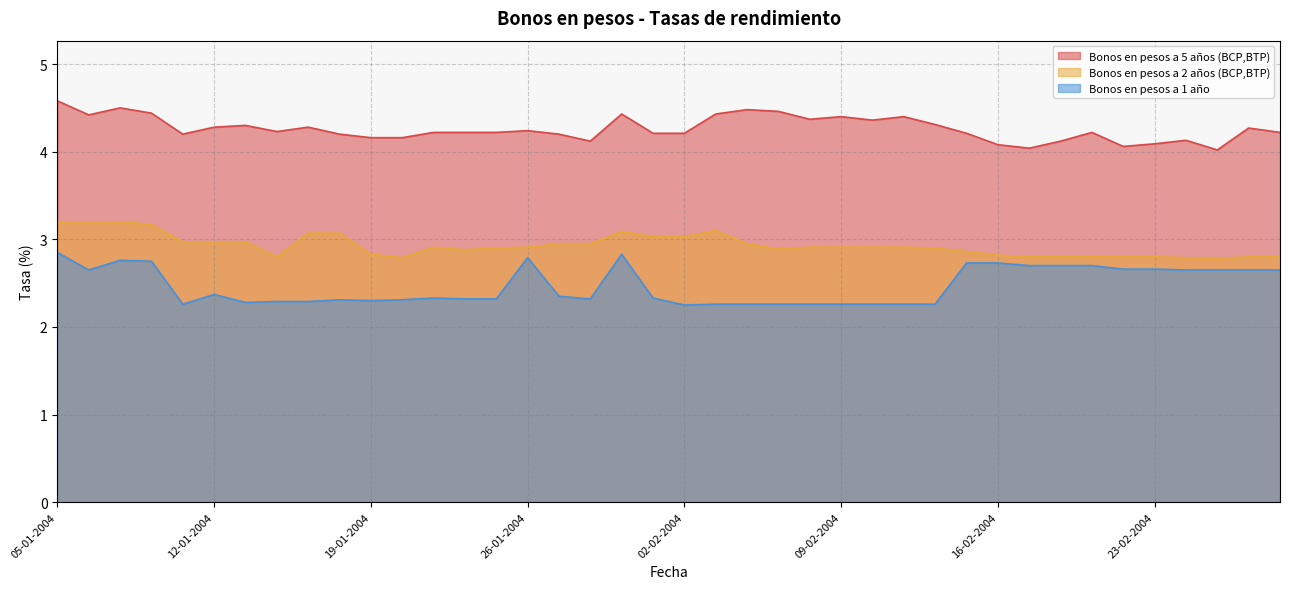

True or false: Bonos en pesos a 1 año and Bonos en pesos a 2 años (BCP,BTP) cross at least once.

False